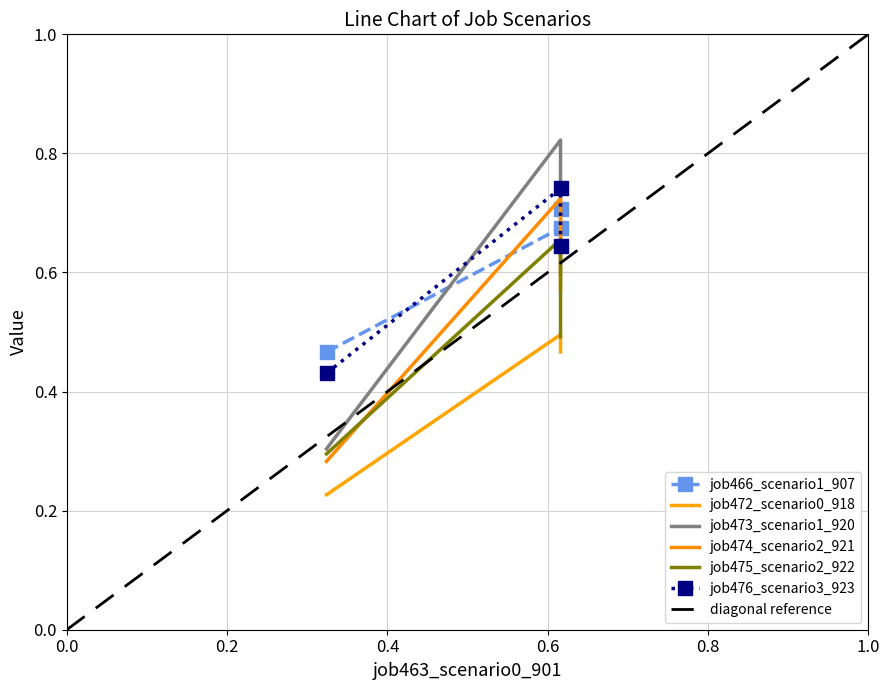

What is the value of the job473_scenario1_920 point at the 1st from the left?

0.3